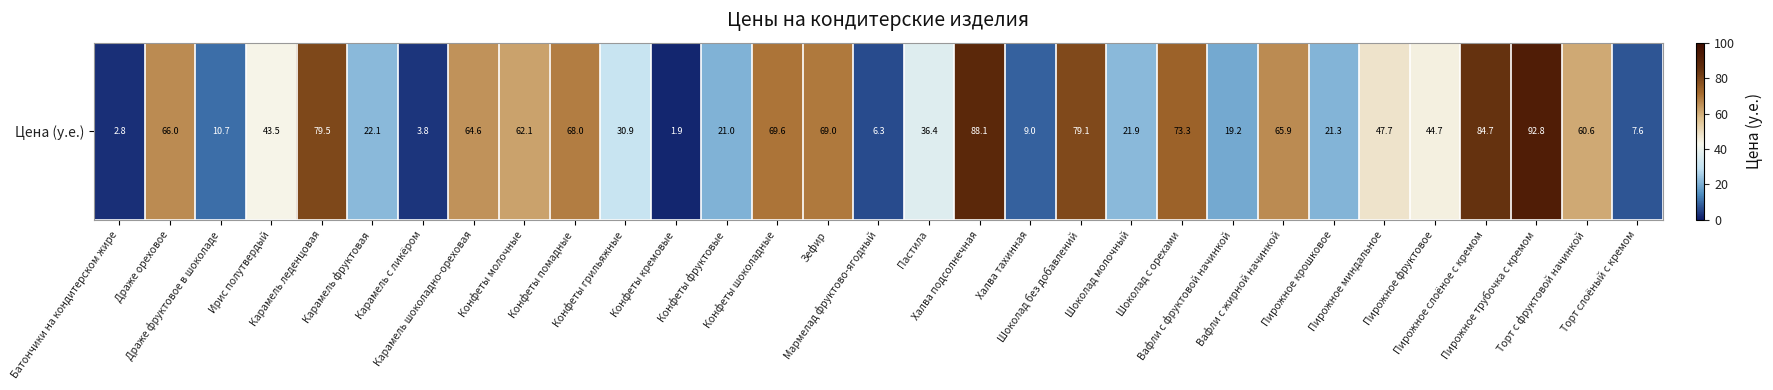

What is the smallest value displayed?

1.9